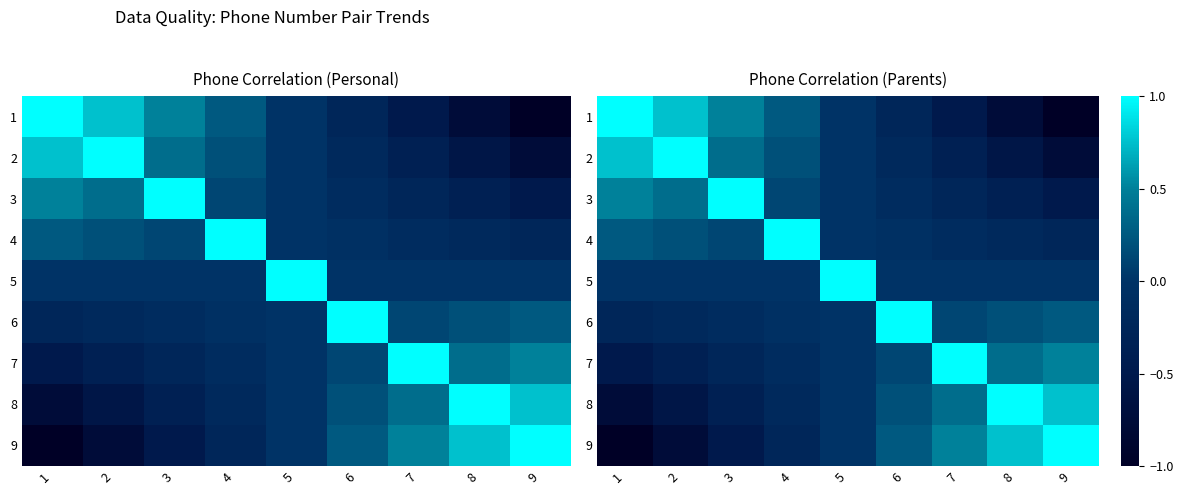

Between 6 and 5, which is larger?

5